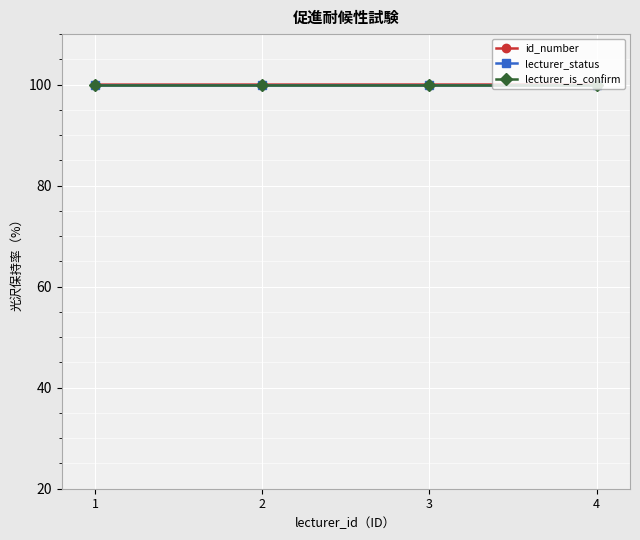

Is this an area chart (filled region under the line)?

No